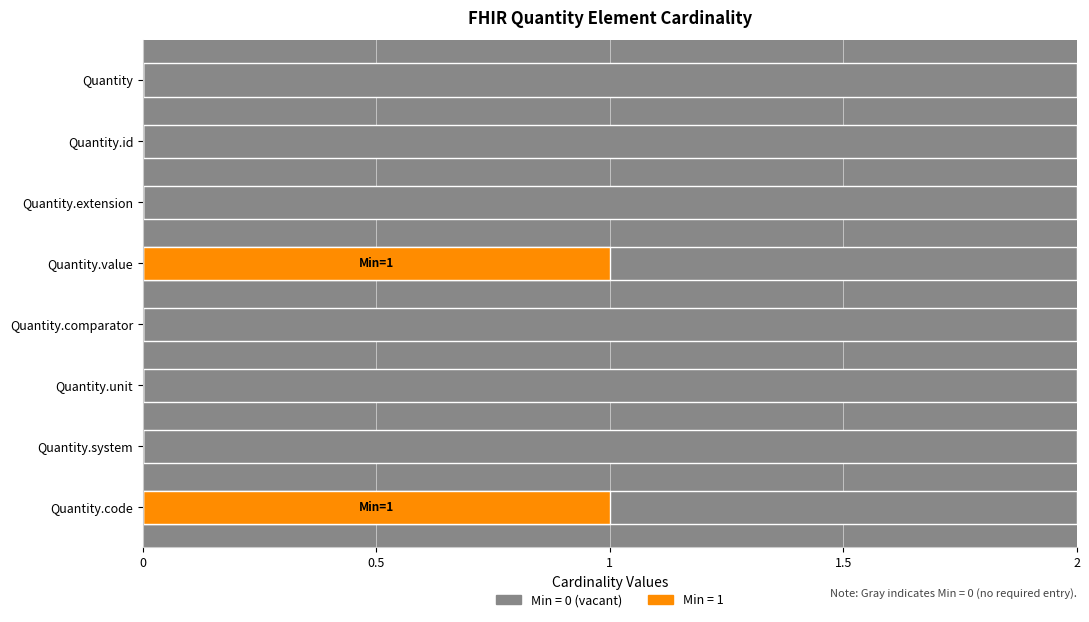

Does the chart contain any negative values?

No